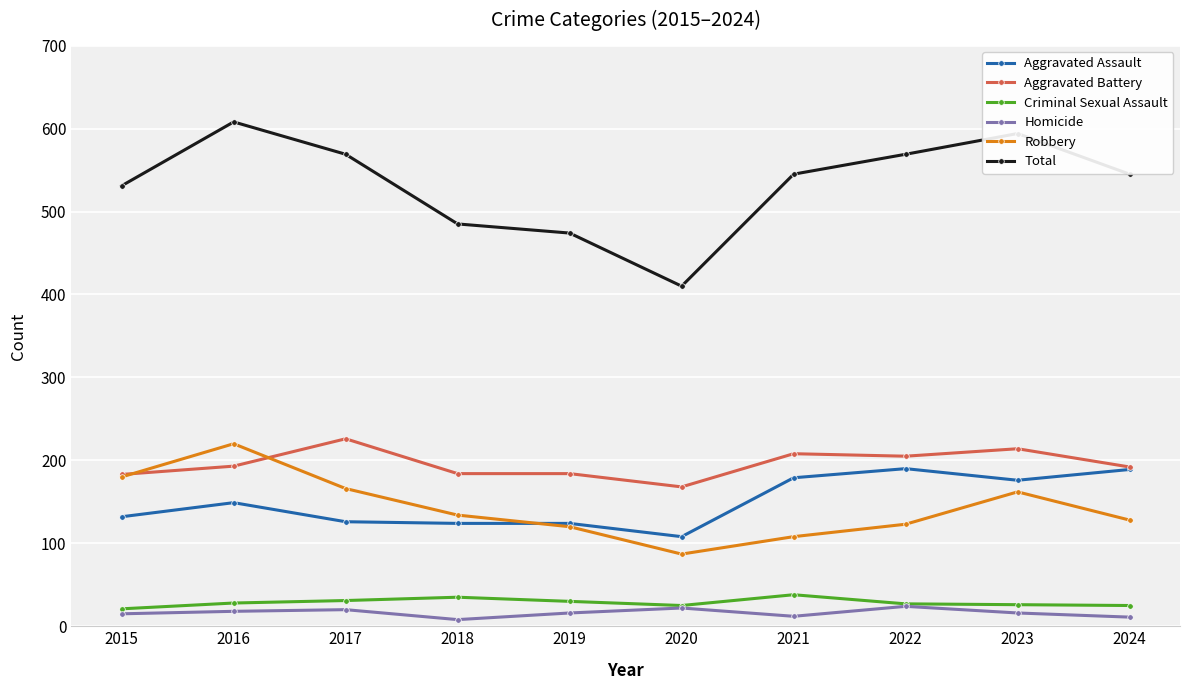

The Criminal Sexual Assault series shows 25 at 2020. True or false?

True